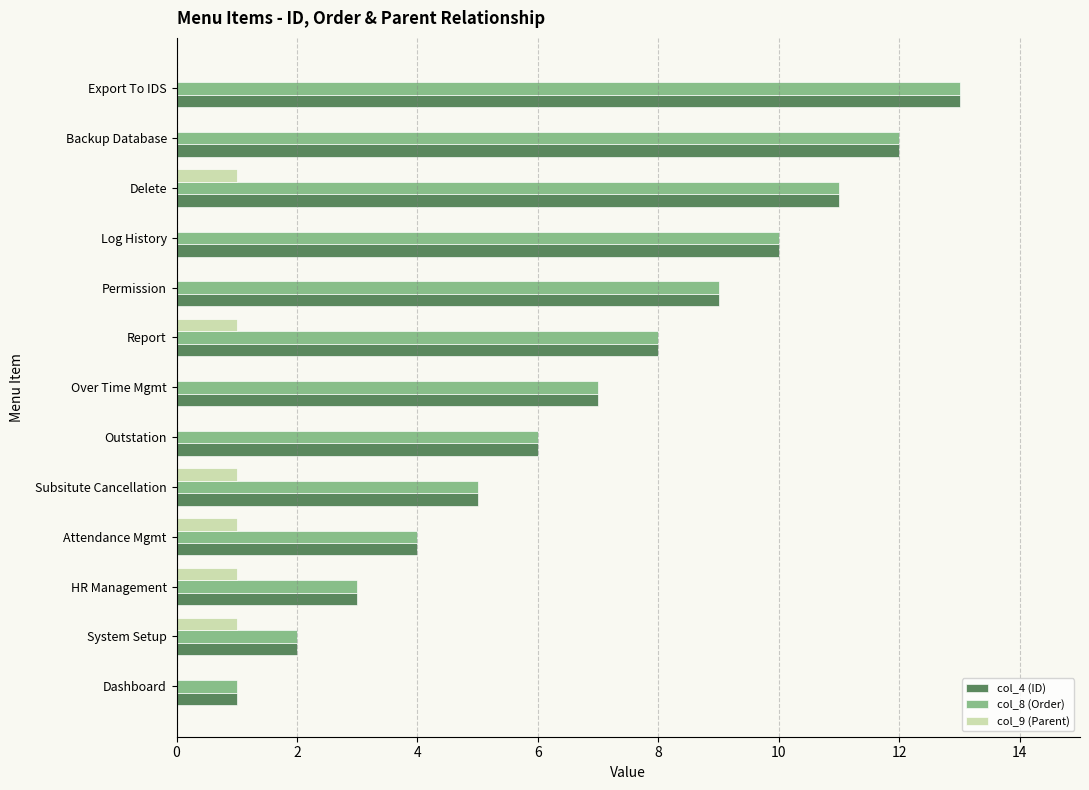

Which category has the highest value across all series?

Export To IDS